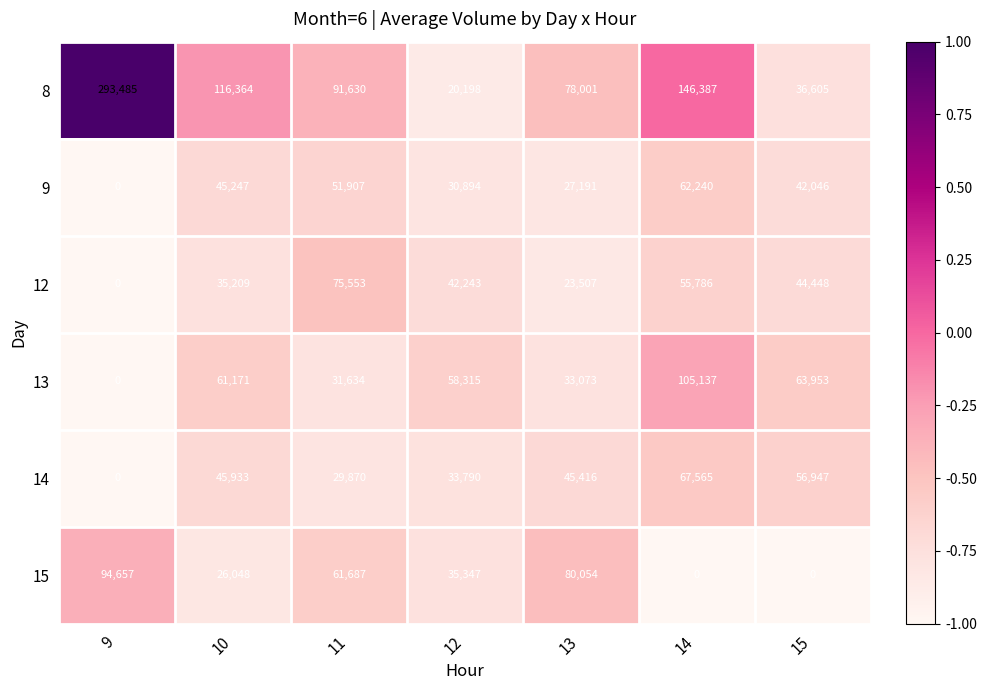

What is the sum of all 8 values?

782670